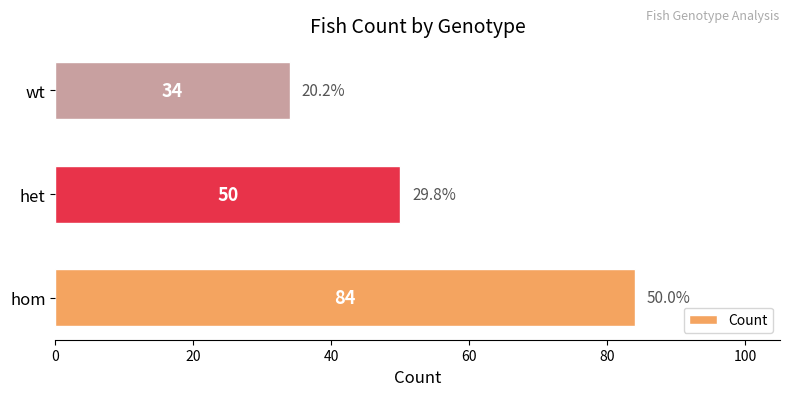

True or false: the data shows 90 at het.

False